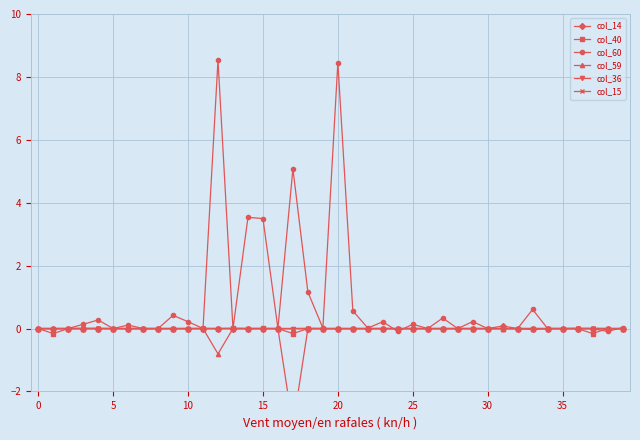

At which label is col_14 closest to -1?

33